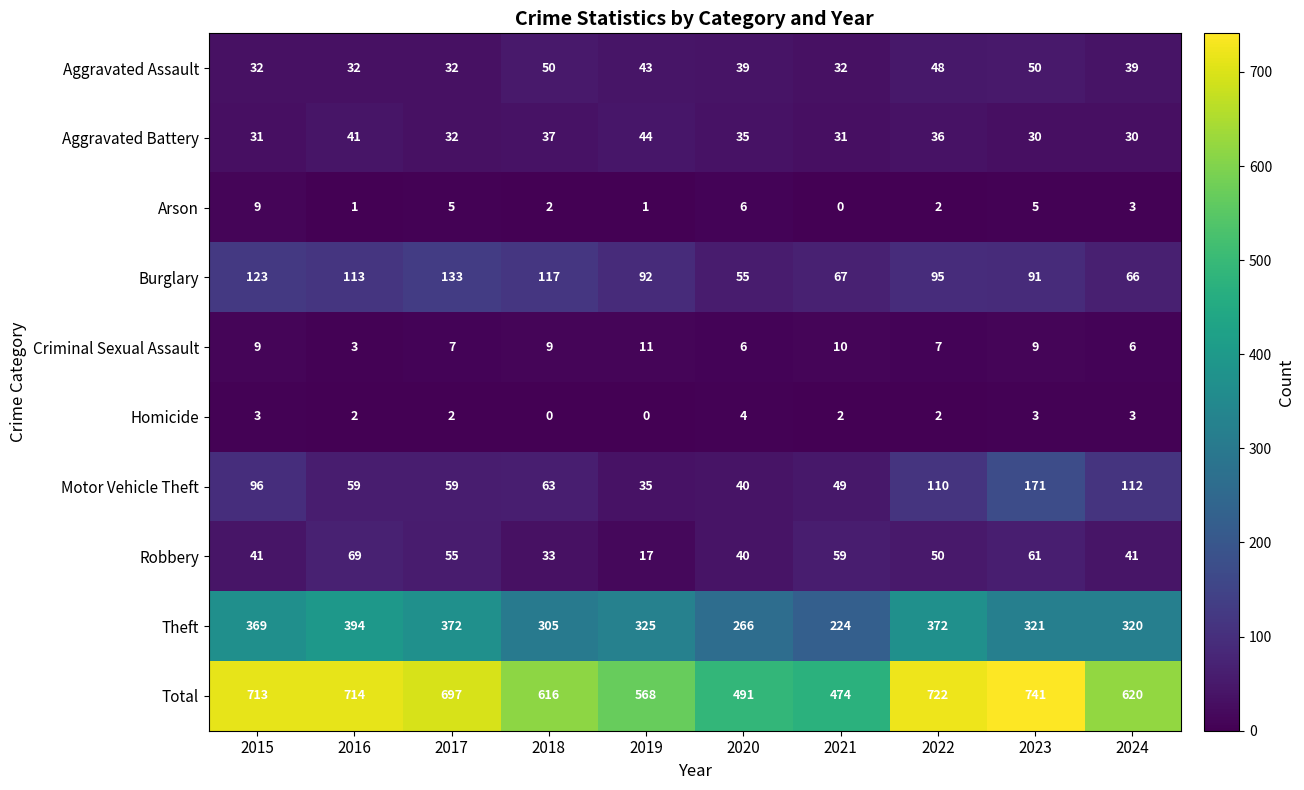

At how many categories does at least one series exceed 9?

10